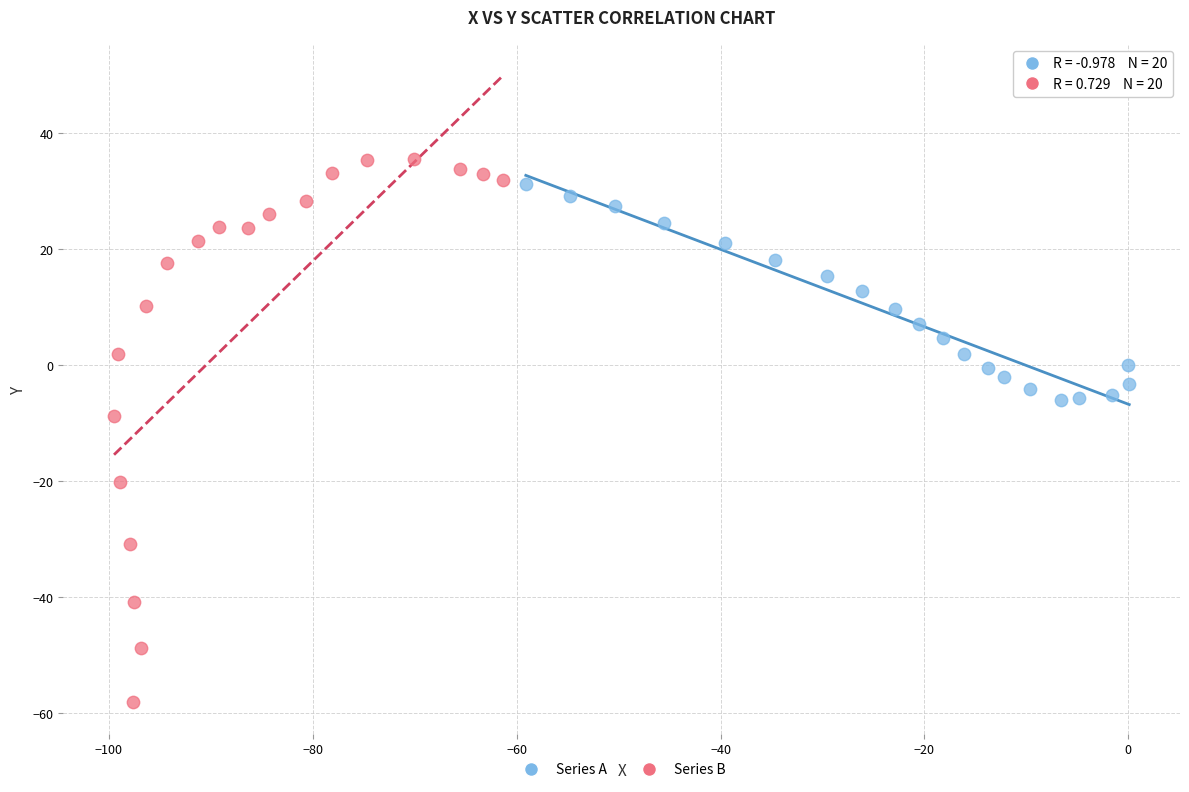

Which series reaches the maximum Y coordinate?

Series B